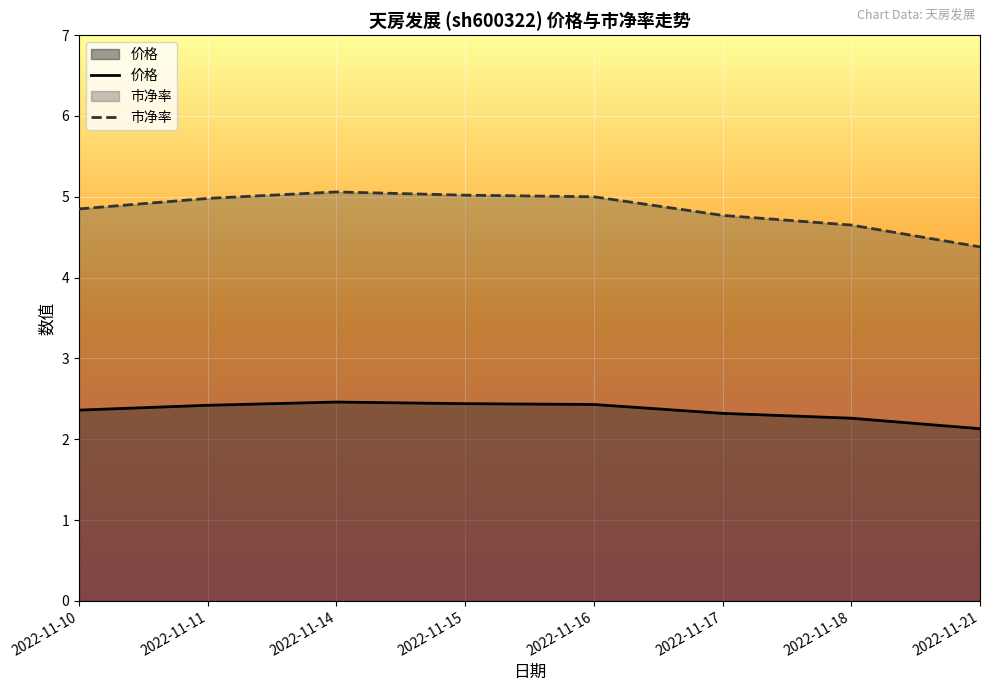

In 价格, how many points are higher than both neighbors (excluding endpoints)?

1